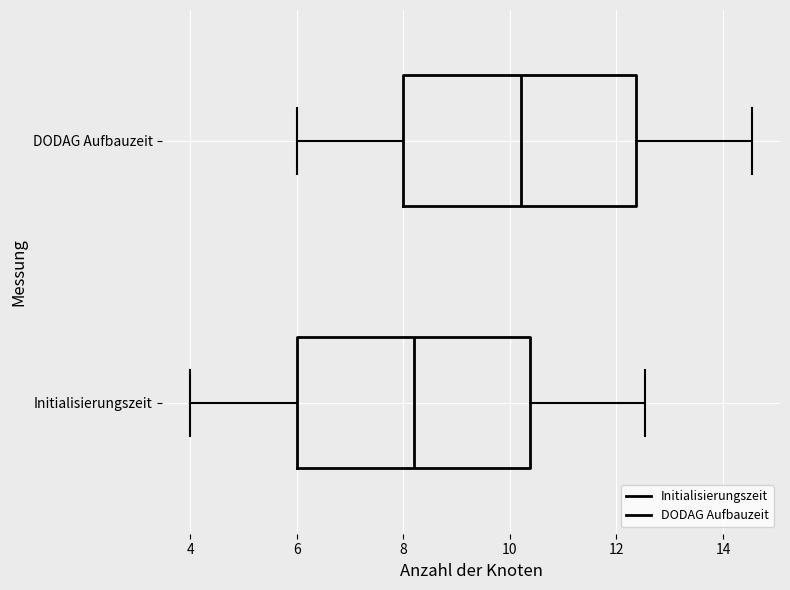

Where does the right whisker of the box for DODAG Aufbauzeit end on the x-axis? The values are not printed on the chart, so give them approximately, as read against the axis.

14.6